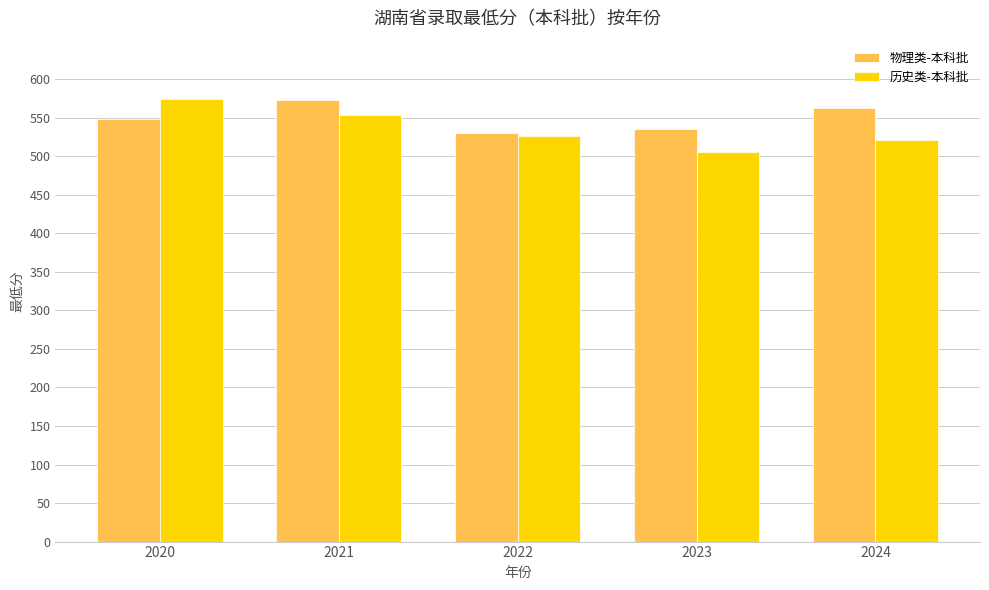

Which series changed the most between 2021 and 2022?

物理类-本科批